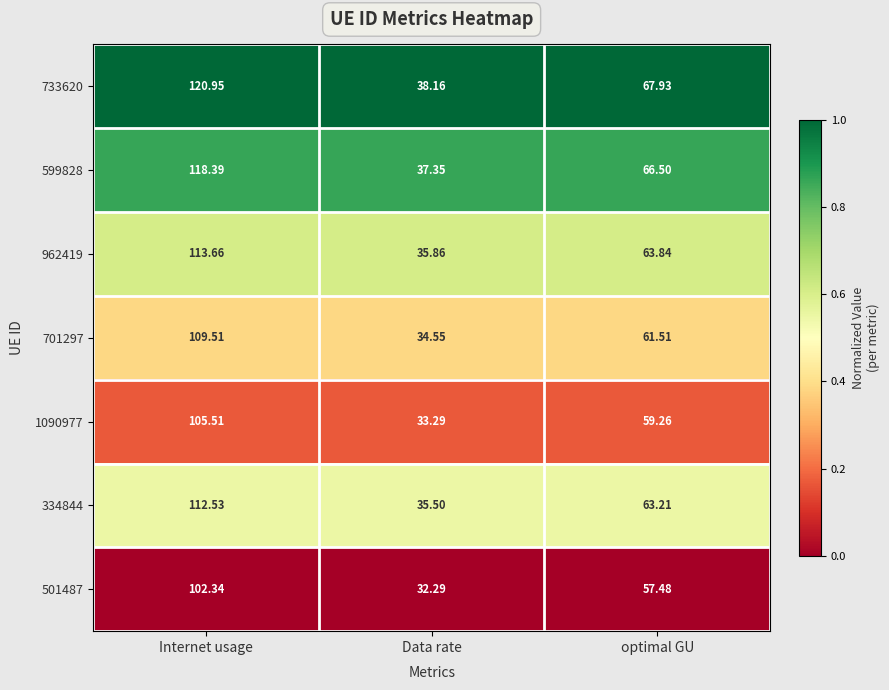

Between Internet usage and optimal GU, which series saw the biggest shift?

733620